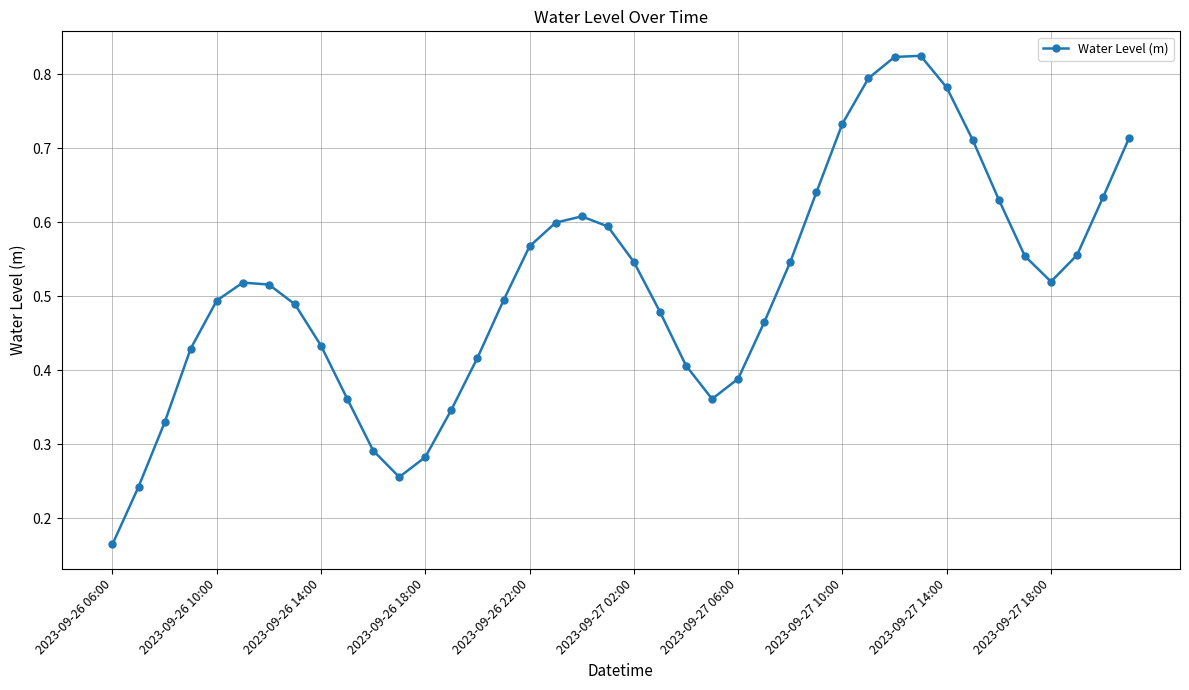

What is the sum of all values?

20.5